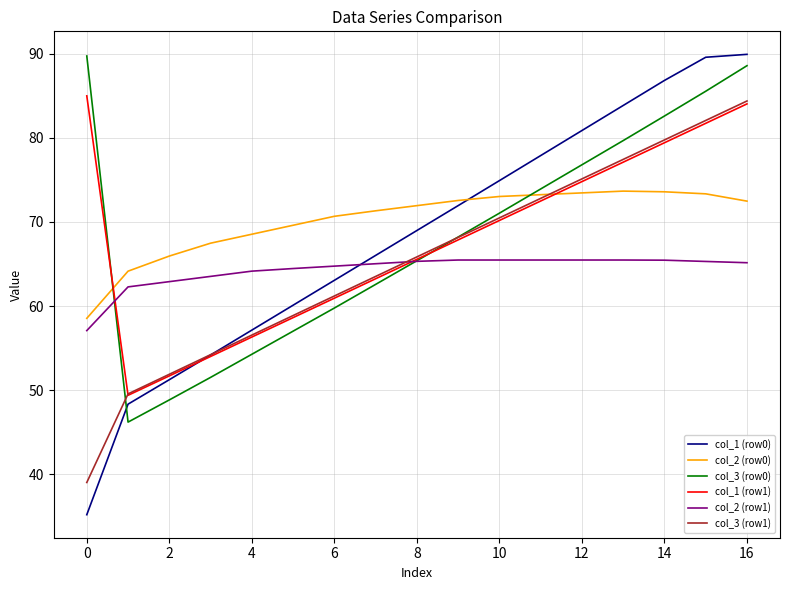

What is the maximum value for col_1 (row0)?

89.9